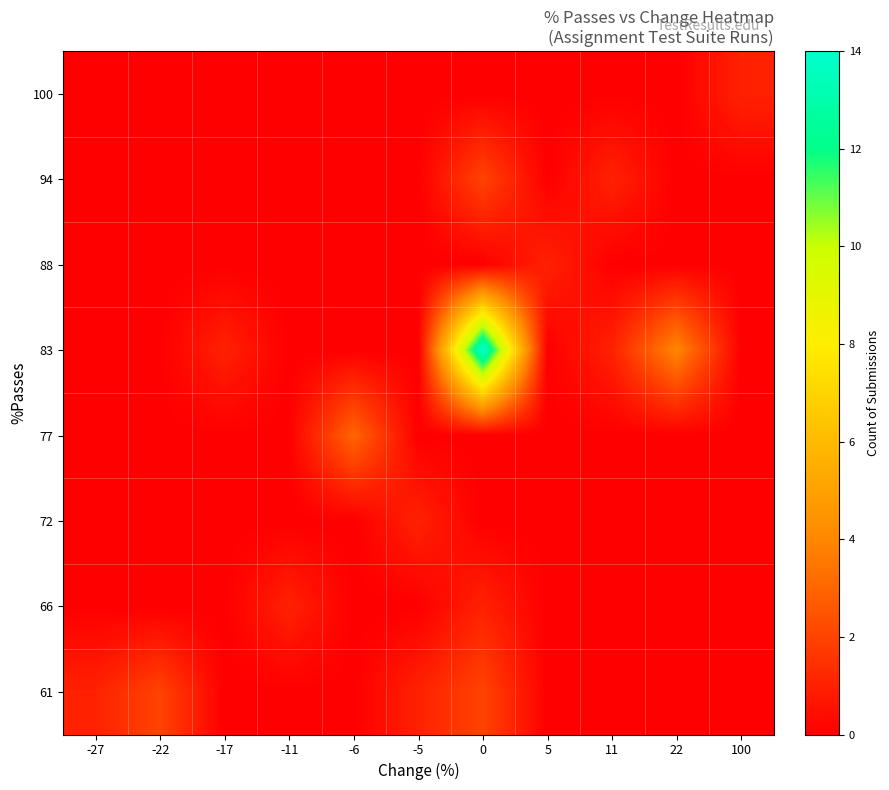

Rank the series at 0 from lowest to highest value.

100, 88, 77, 72, 66, 94, 61, 83